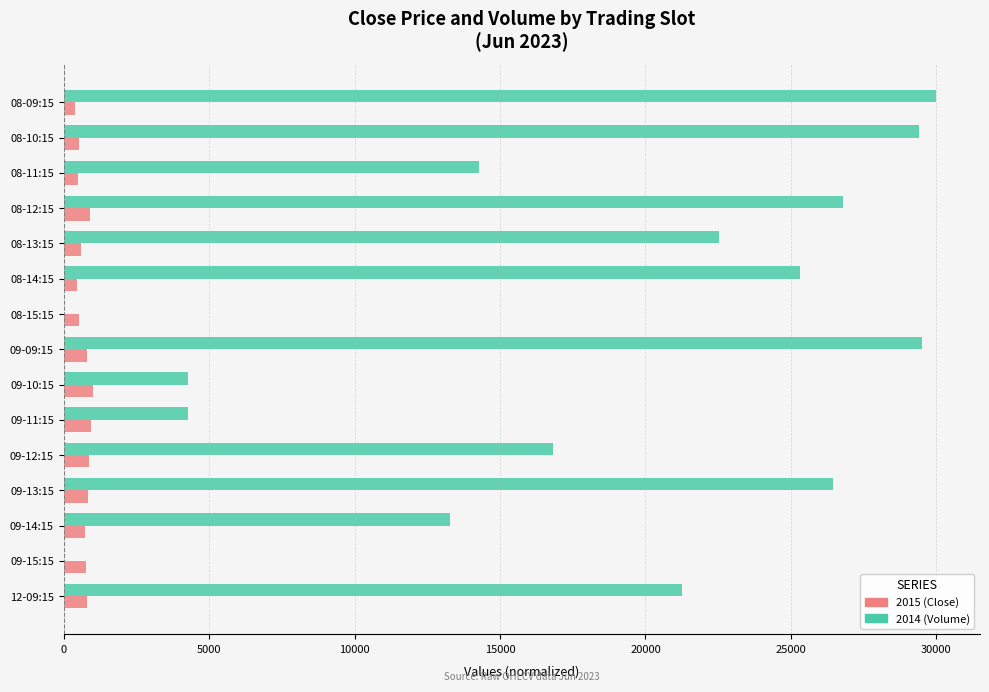

What is the maximum value shown in the chart?

30000.0